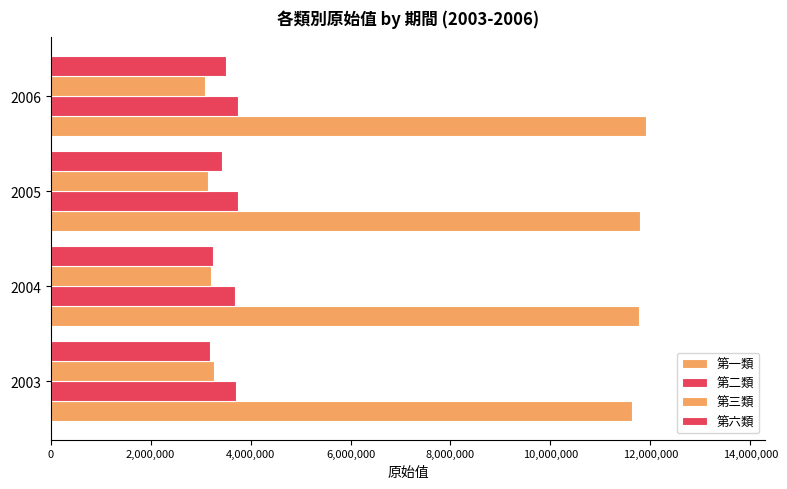

How many distinct data groups are displayed?

4